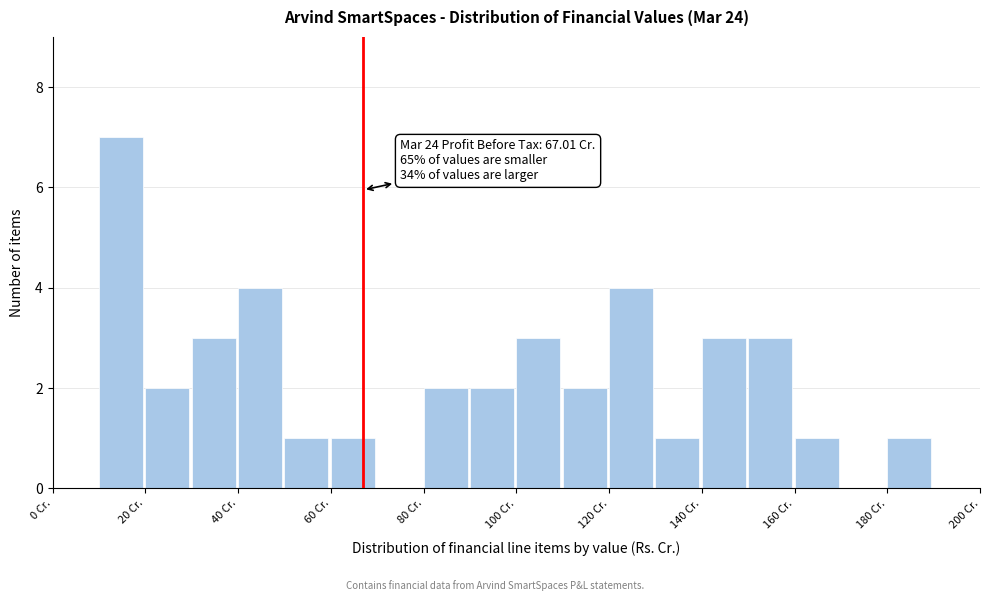

Over which range of the x-axis is the bar tallest?

10 to 20